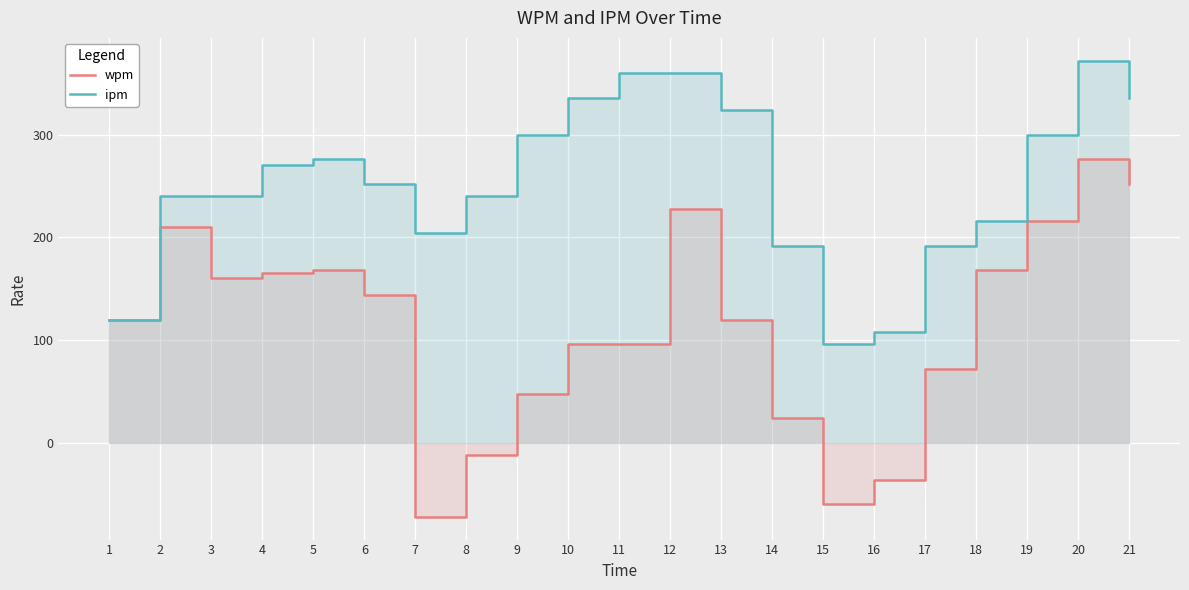

At how many categories does at least one series exceed 178?

18